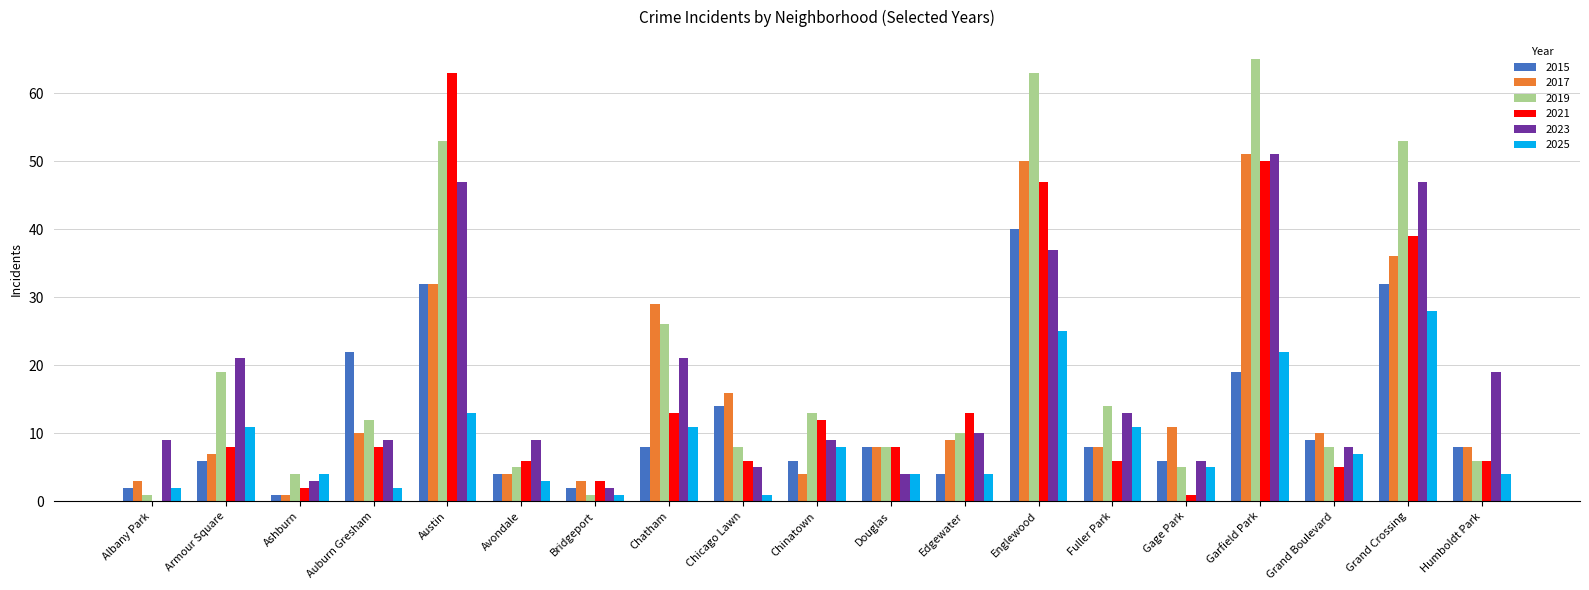

What value does the 2023 series have at Chicago Lawn?

5